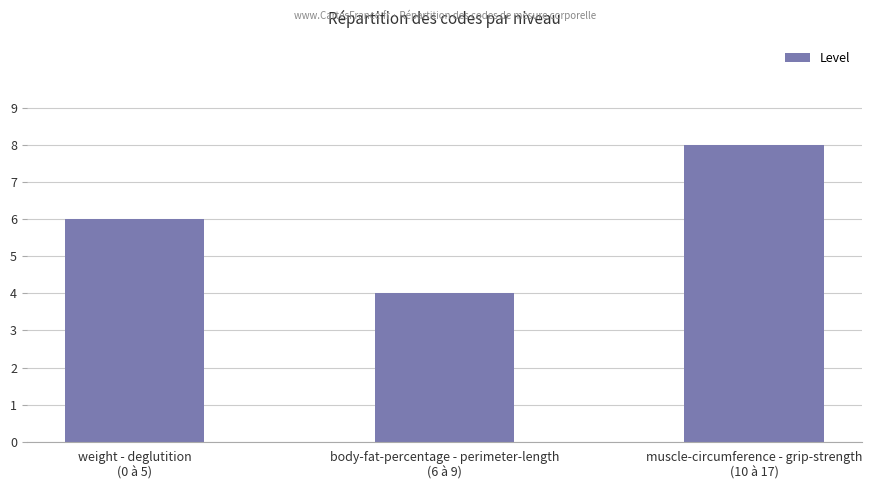

What is the ratio of the value at muscle-circumference - grip-strength
(10 à 17) to the value at body-fat-percentage - perimeter-length
(6 à 9)?

2.0